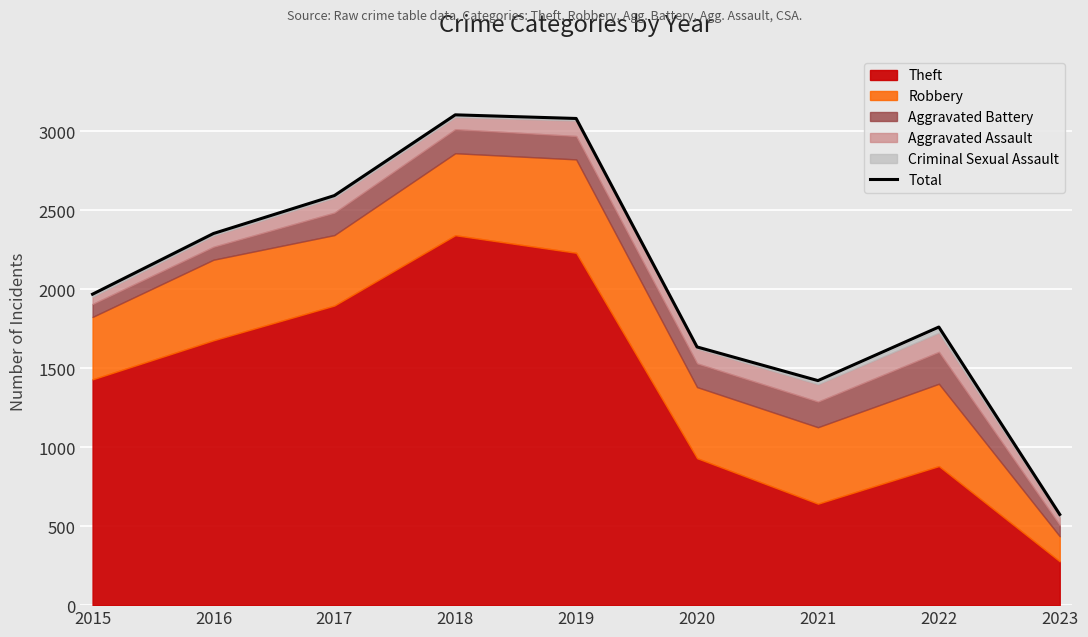

What is the change in value from 2015 to 2018?

+1135